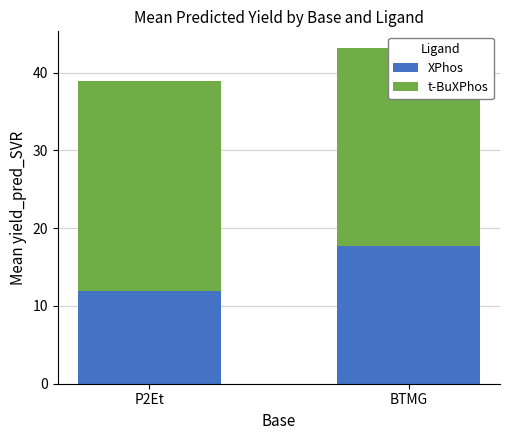

Which category has the highest value in the t-BuXPhos series?

P2Et